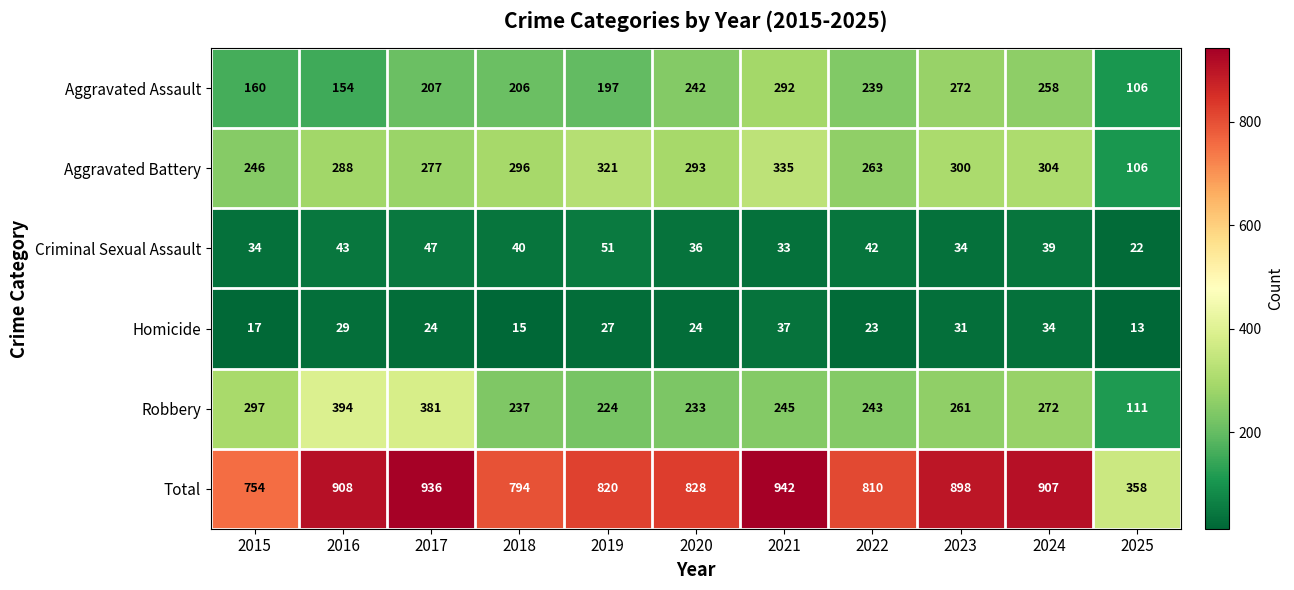

Count the number of data series in this chart.

6